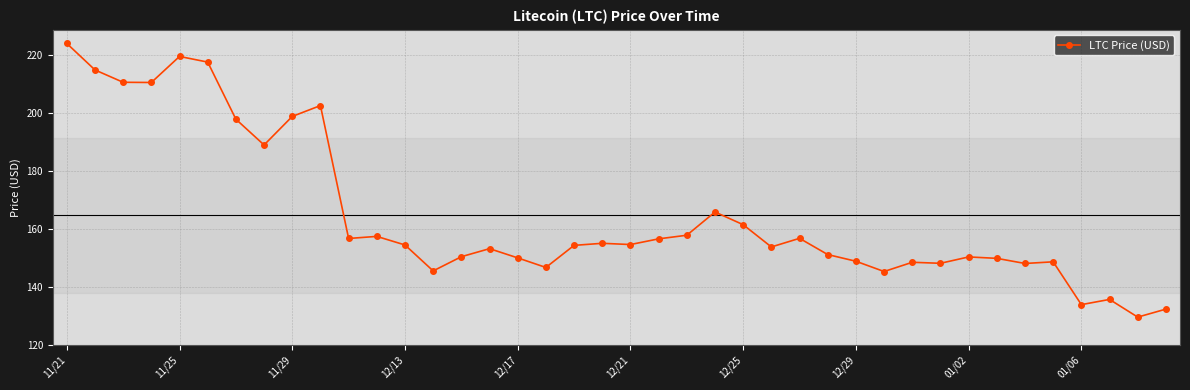

What is the value of the 15th point from the left?

150.4